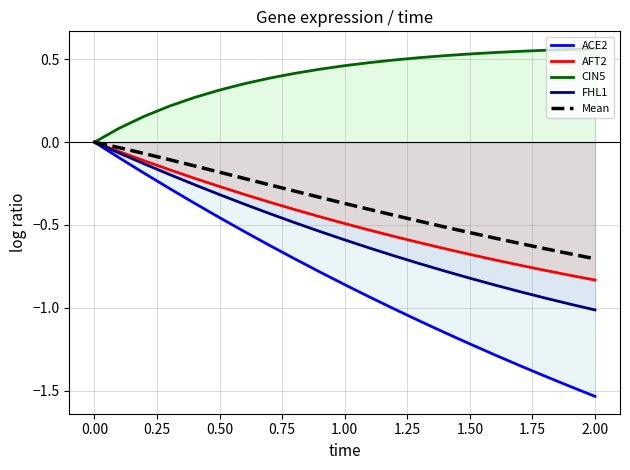

True or false: Mean and FHL1 cross at least once.

False